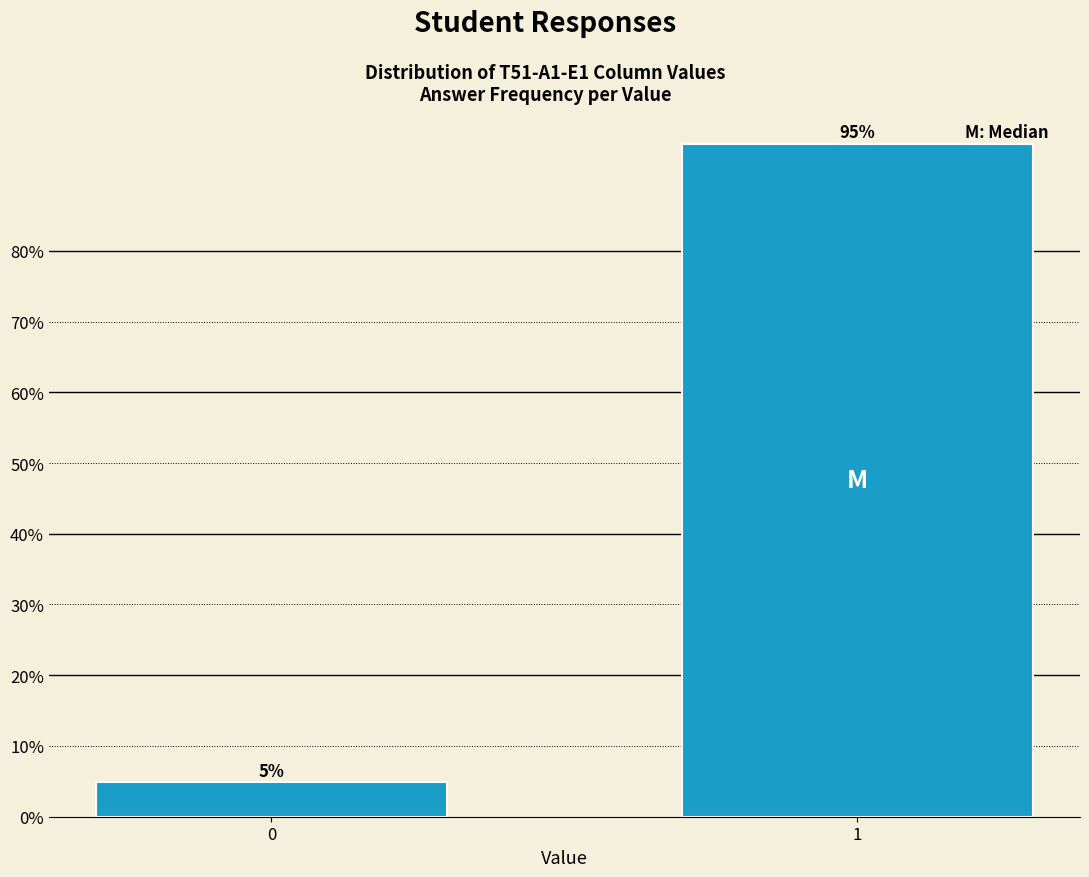

Read the value at 1.

95.2